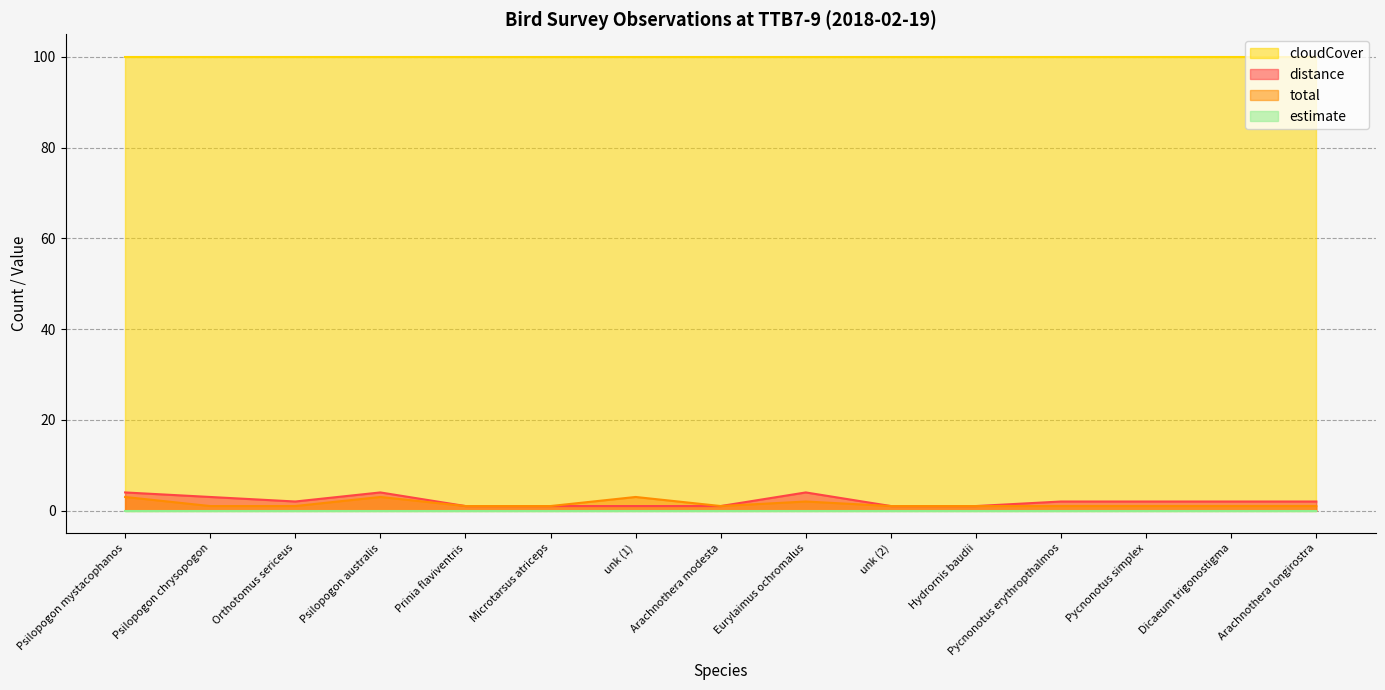

List the labels in order of distance value, largest first.

Psilopogon mystacophanos, Psilopogon australis, Eurylaimus ochromalus, Psilopogon chrysopogon, Orthotomus sericeus, Pycnonotus erythropthalmos, Pycnonotus simplex, Dicaeum trigonostigma, Arachnothera longirostra, Prinia flaviventris, Microtarsus atriceps, unk (1), Arachnothera modesta, unk (2), Hydrornis baudii